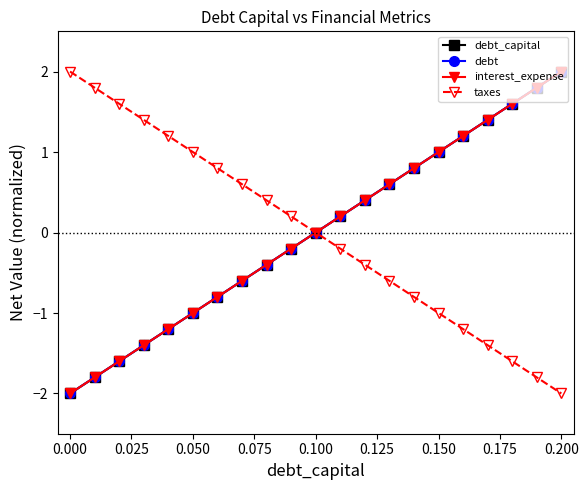

At which label does taxes first exceed 0?

0.000